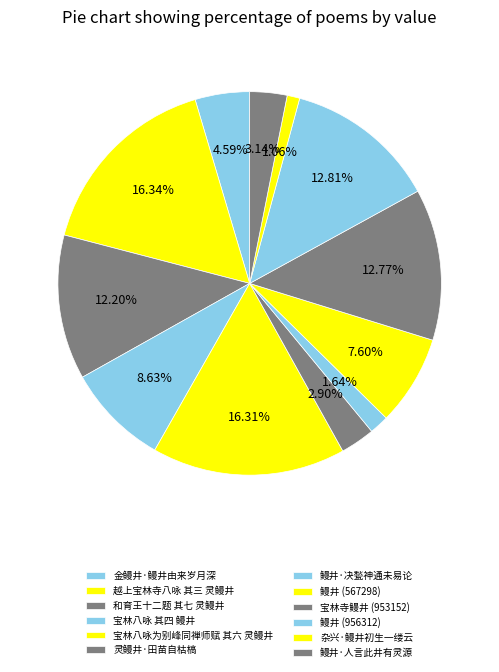

Count the number of slices in the pie.

12